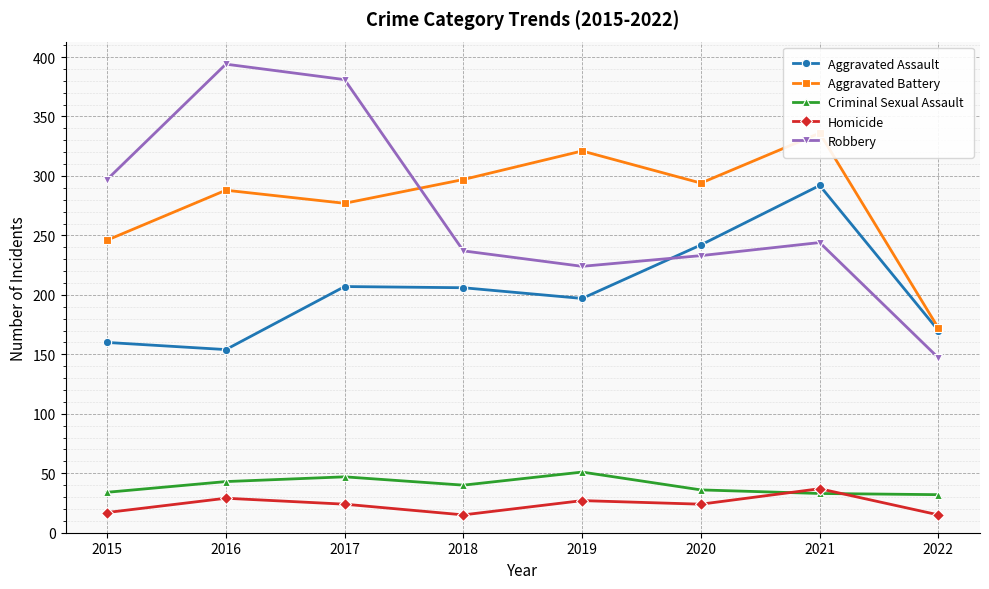

True or false: Criminal Sexual Assault has a value of 33 at 2021.

True